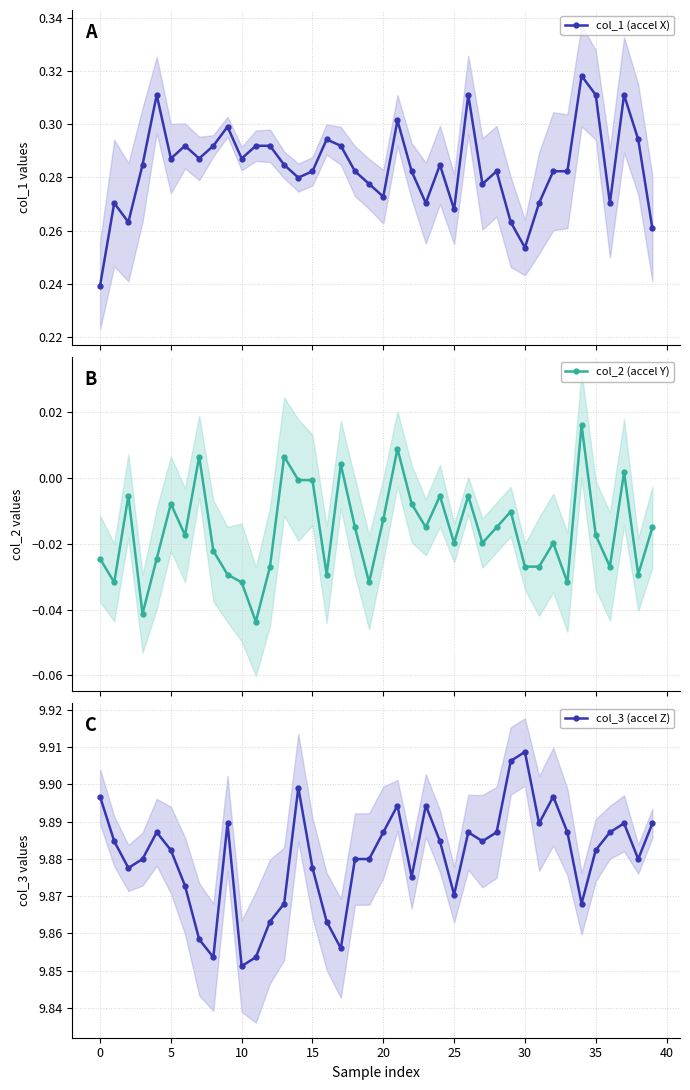

Which category has the lowest value in the col_3 (accel Z) series?

10